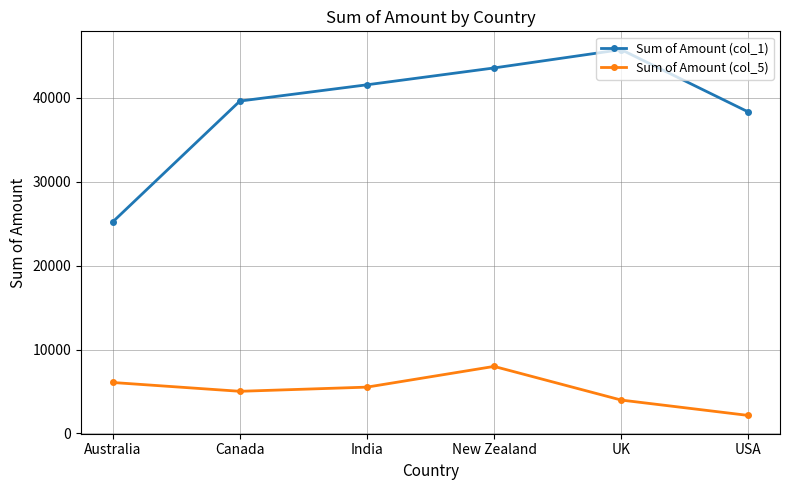

True or false: Sum of Amount (col_5) and Sum of Amount (col_1) cross at least once.

False